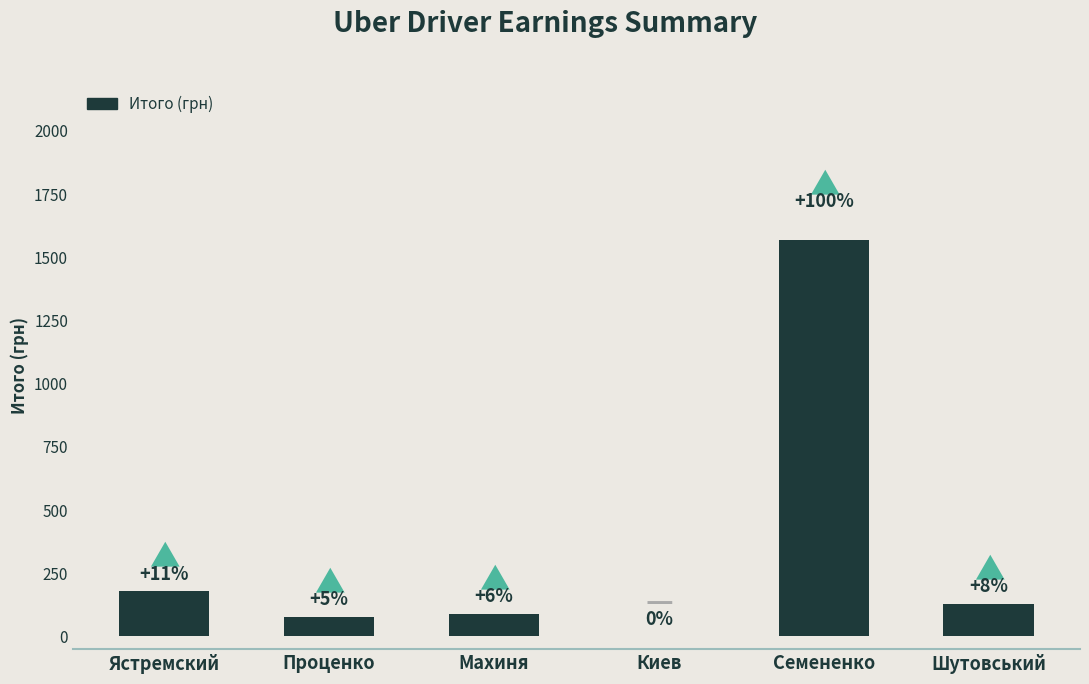

Rank the categories by value from highest to lowest.

Семененко, Ястремский, Шутовський, Махиня, Проценко, Киев